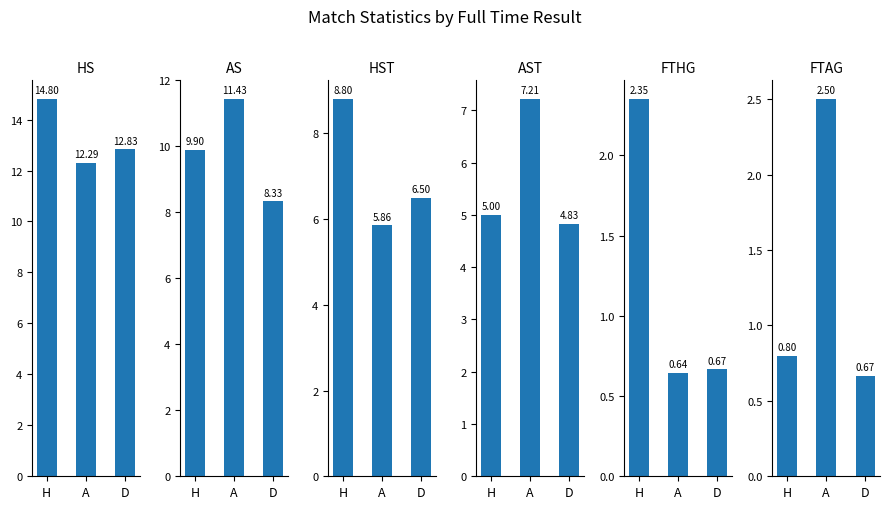

What is the label of the 1st bar from the right?

D